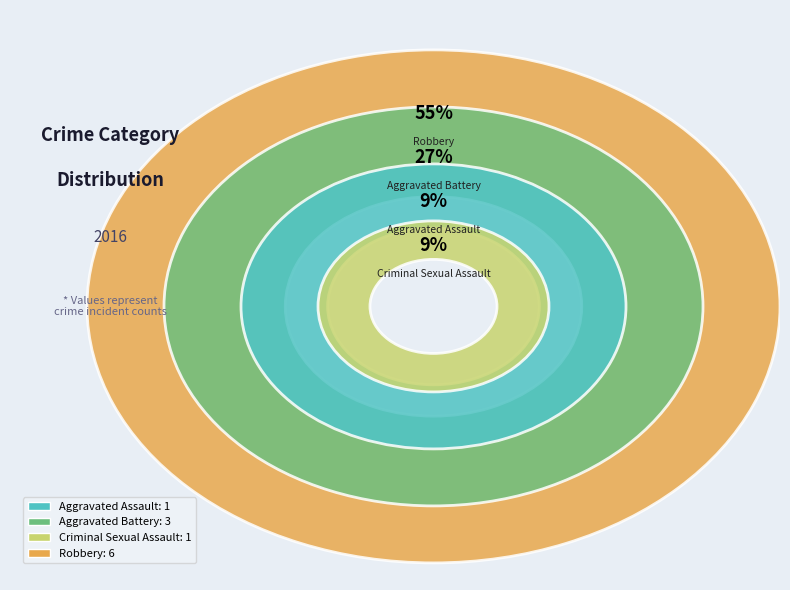

Which category has the smallest portion of the pie?

Aggravated Assault